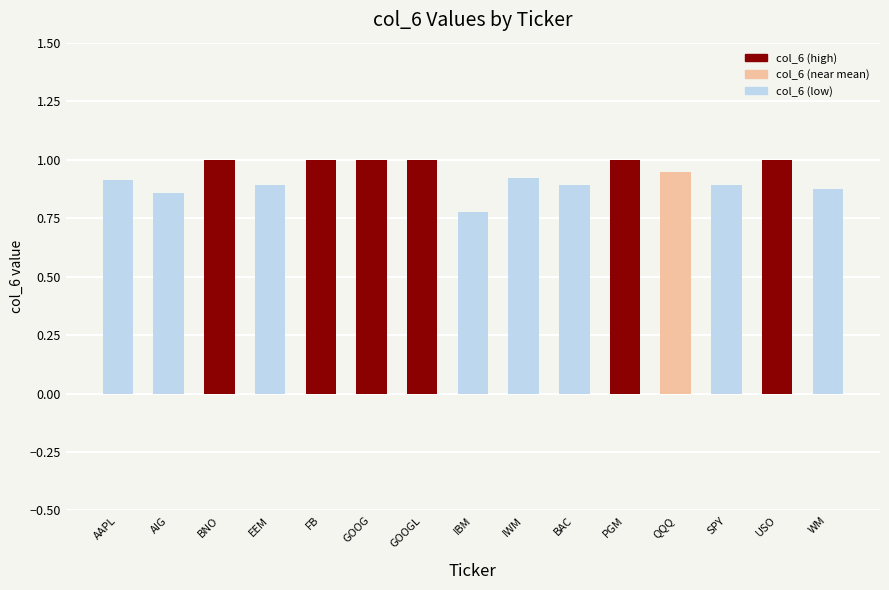

How many bars are there in total?

15